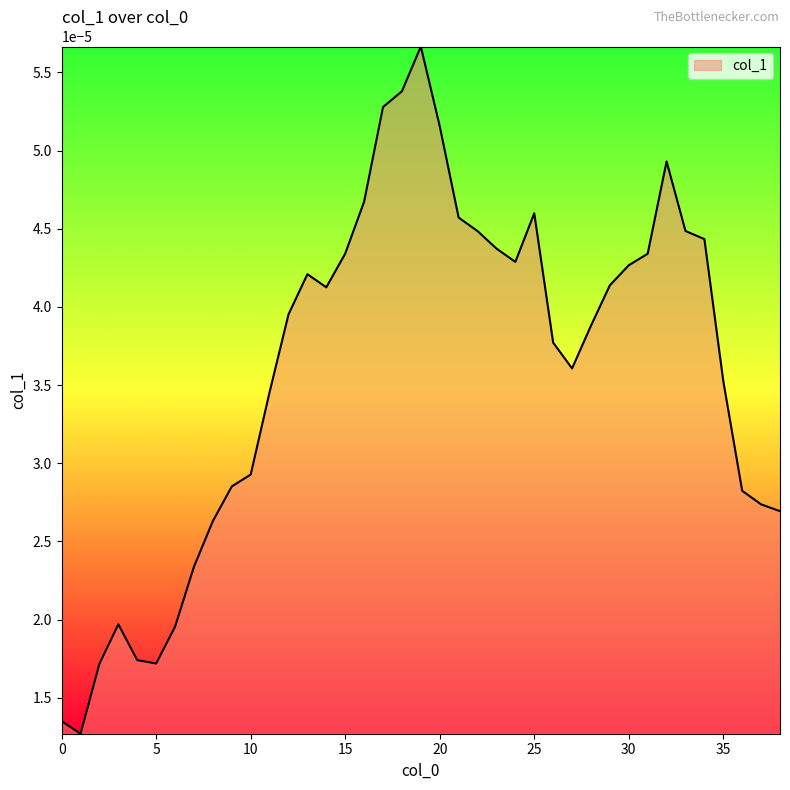

Does the chart display data point markers on the line(s)?

No